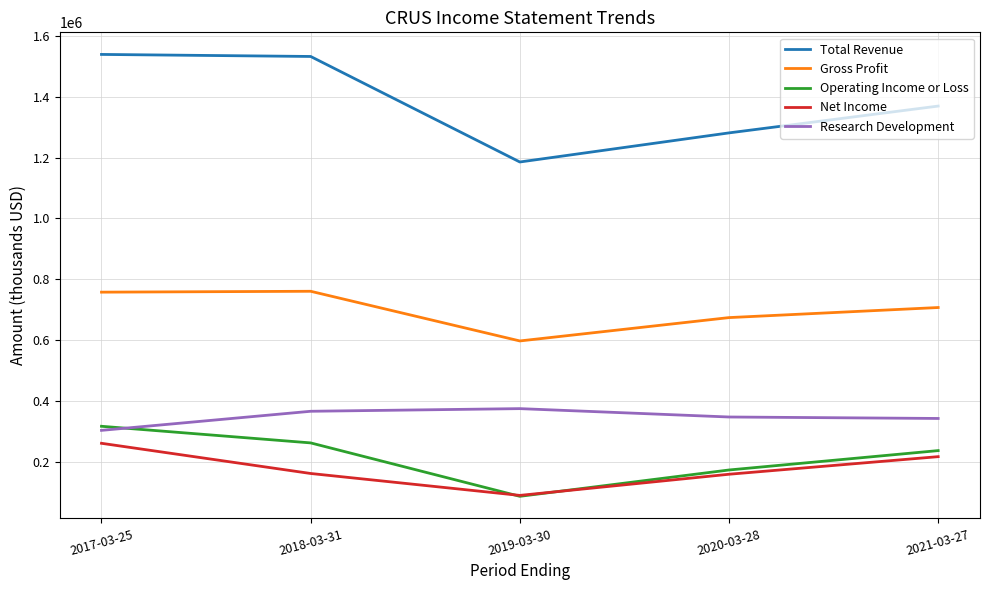

At how many categories does at least one series exceed 305408?

5